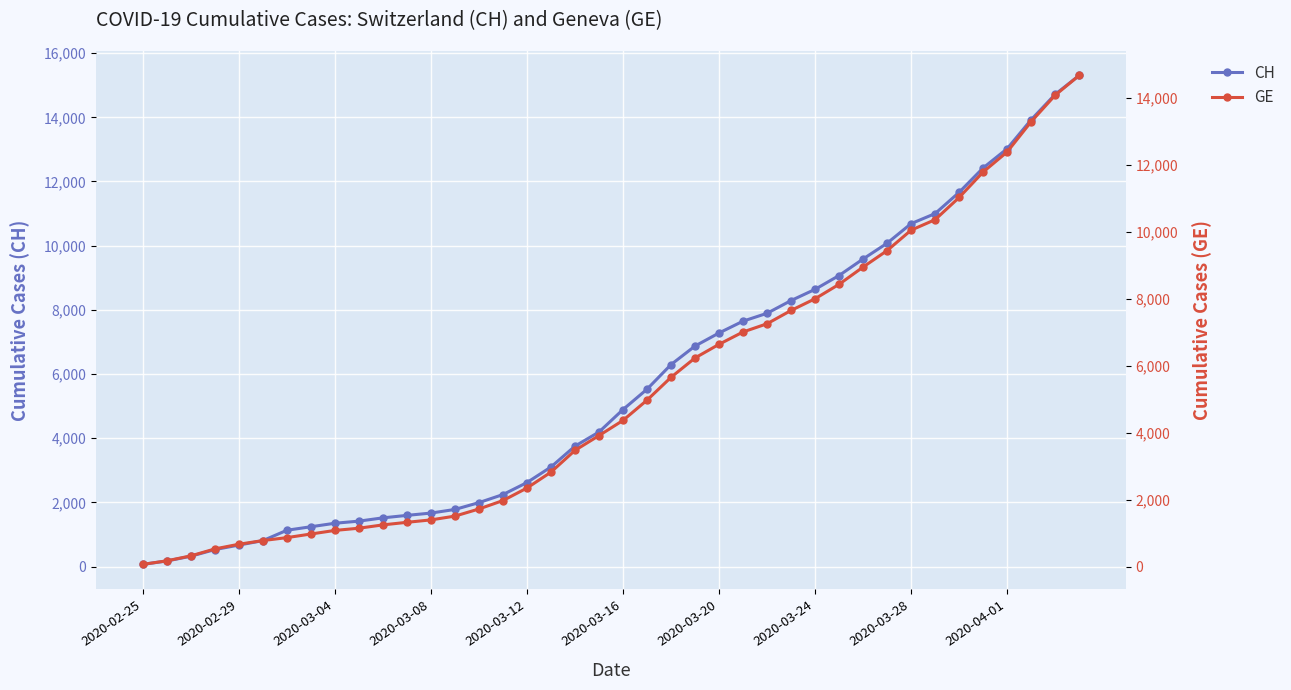

List the series in order of their peak value, lowest first.

GE, CH